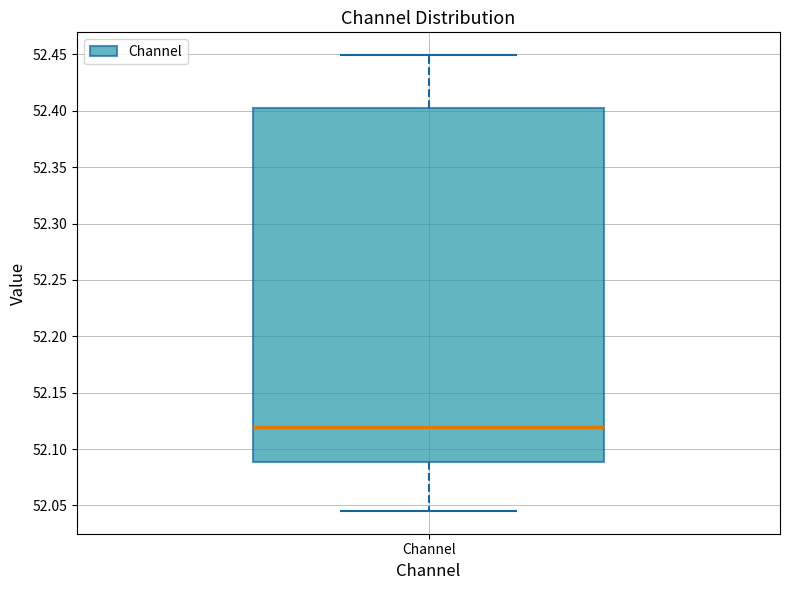

Transcribe this box plot: give where the median line is, the range the box spans, and where the two whiskers end, as read against the y-axis. The values are not printed on the chart, so give them approximately, as read against the axis.

median 52.120, box 52.090 to 52.405, whiskers 52.045 to 52.450